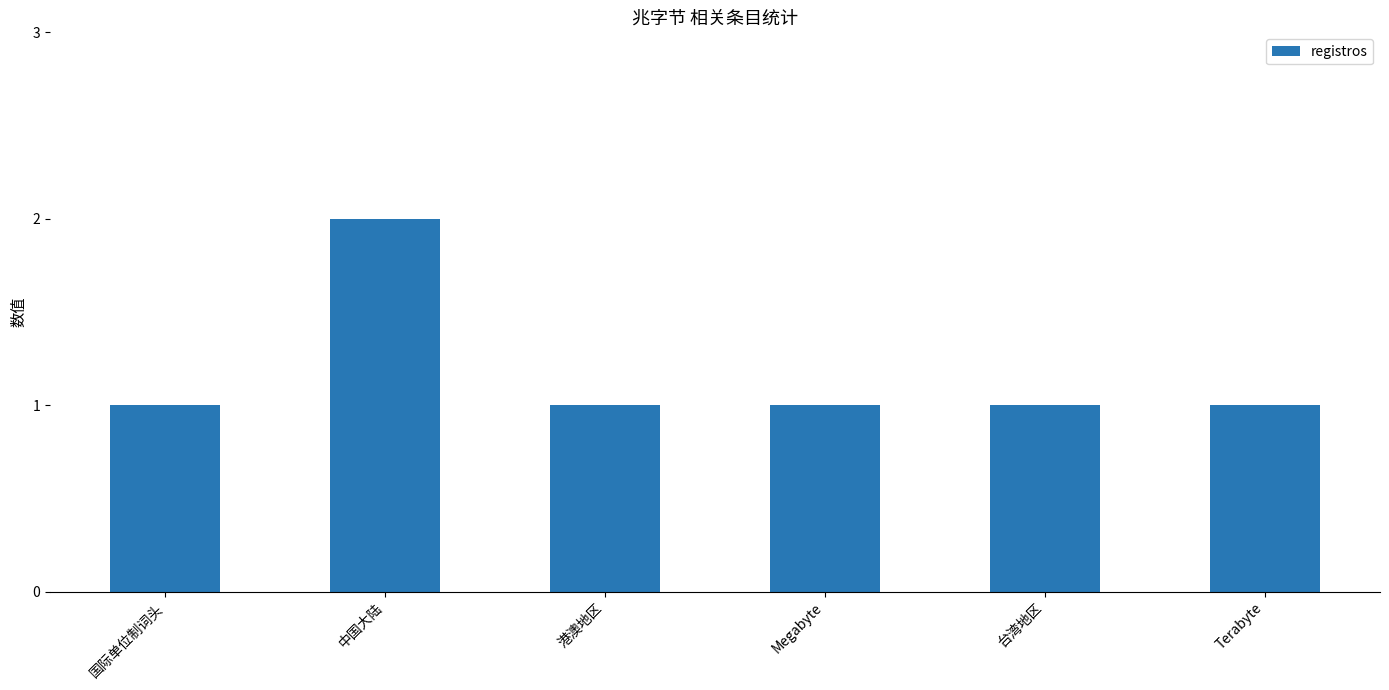

Which category has the highest value across all series?

中国大陆